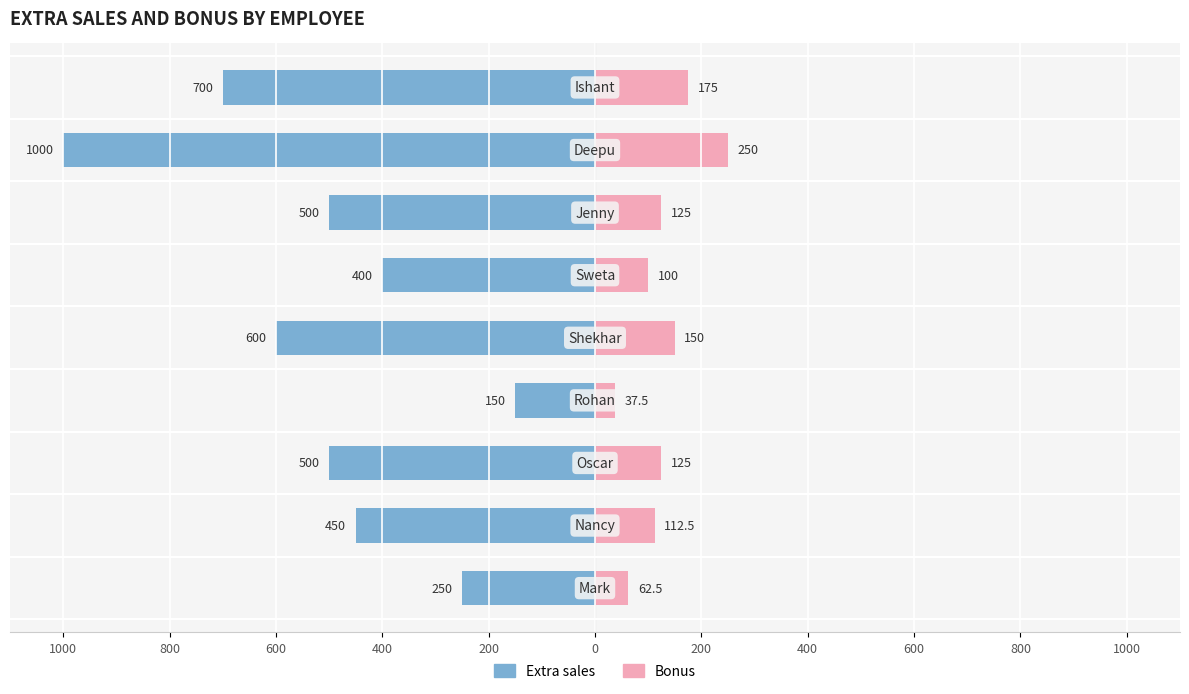

Is it true that Bonus equals 64.3 at 400?

False